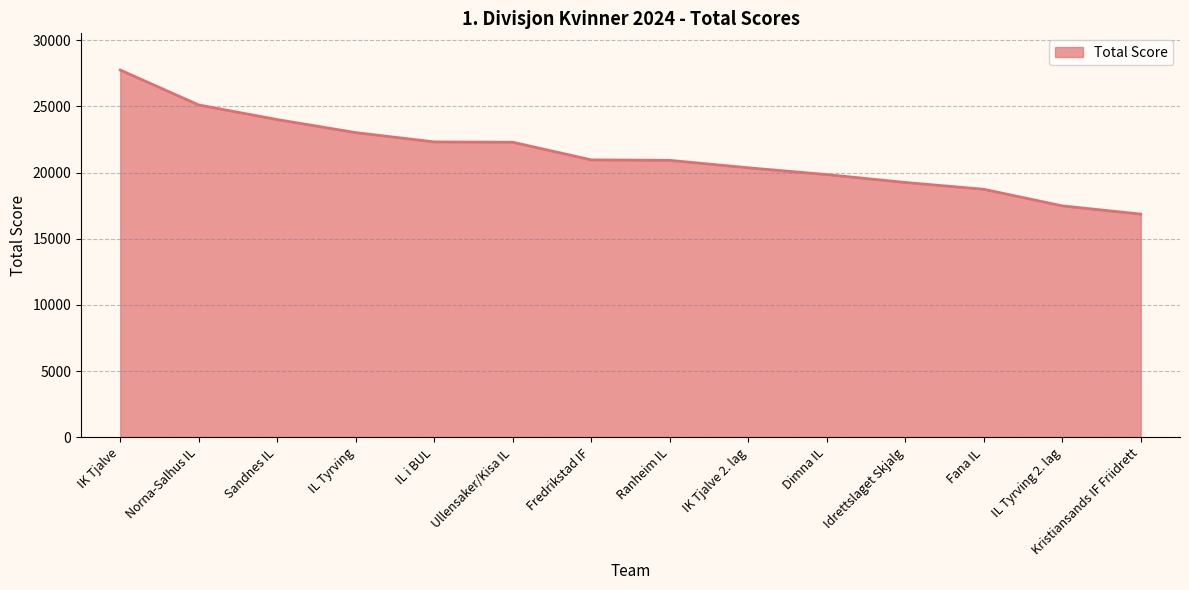

Read the value at IL i BUL, to the nearest 50.

22300